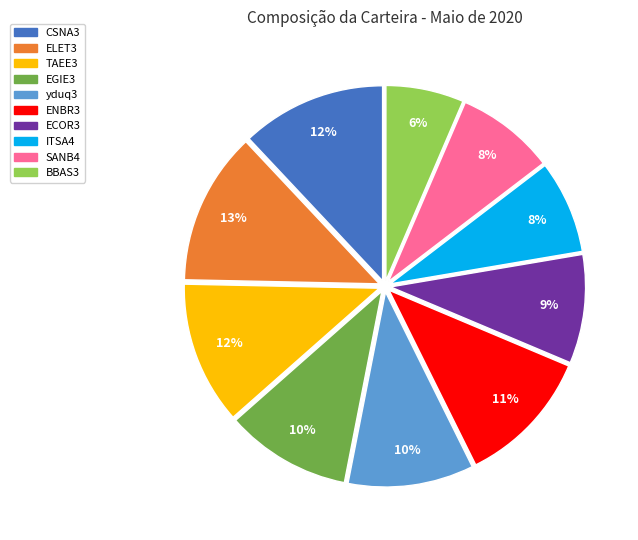

To the nearest percent, what is the average slice percentage?

10%